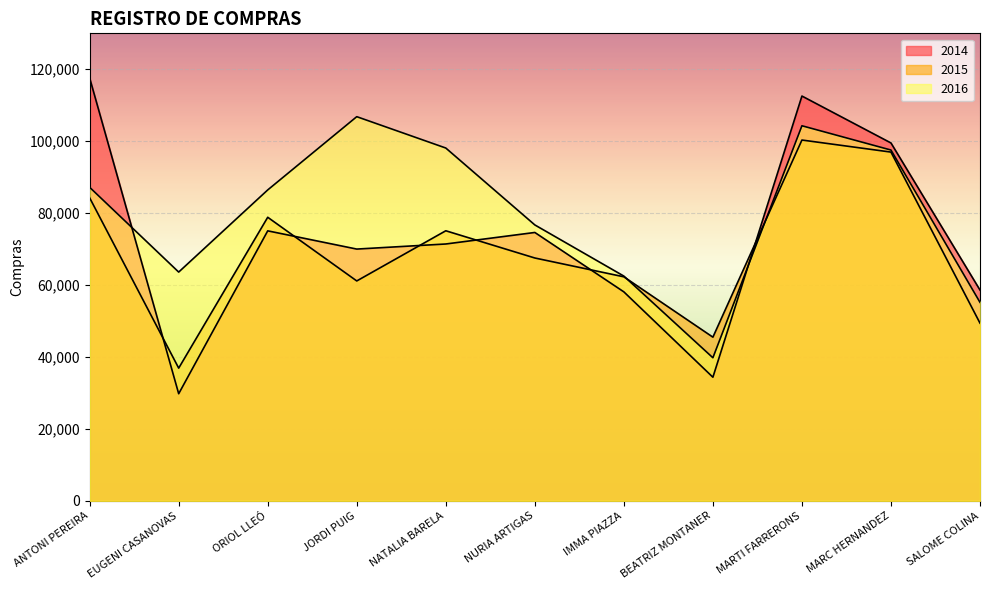

What is the difference between the maximum and minimum values in the 2014 series?

87794